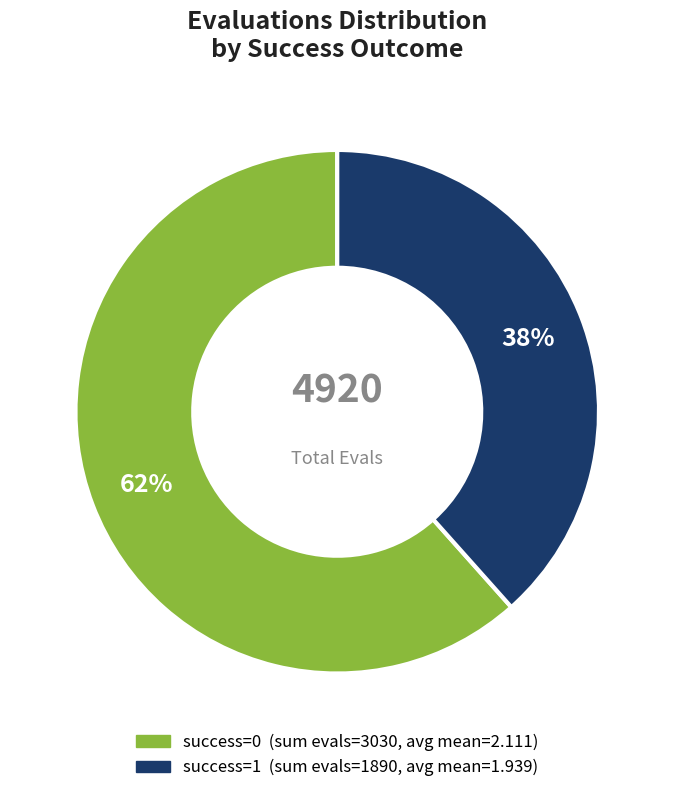

Is there a majority slice in this chart?

Yes